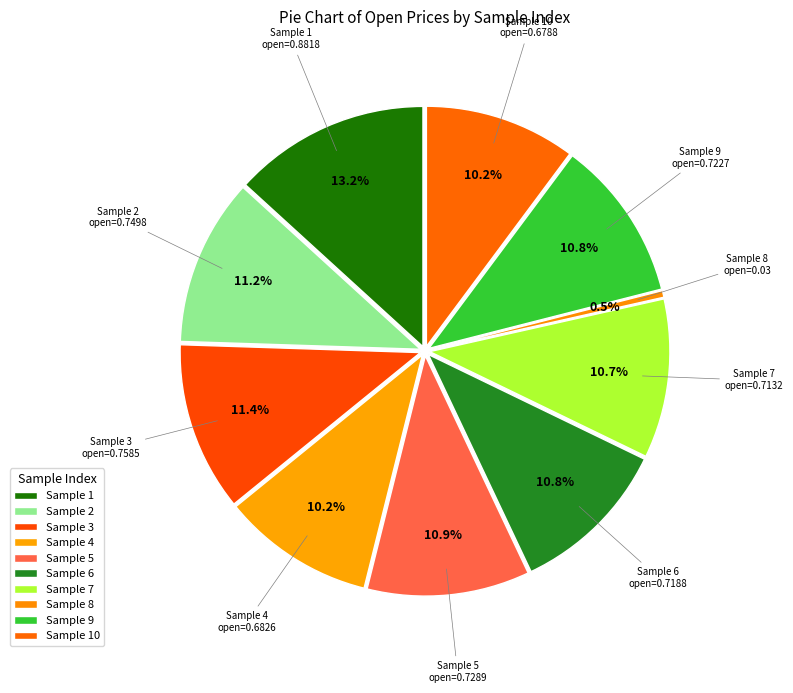

What percentage do 8 and 3 together represent?

11.8%